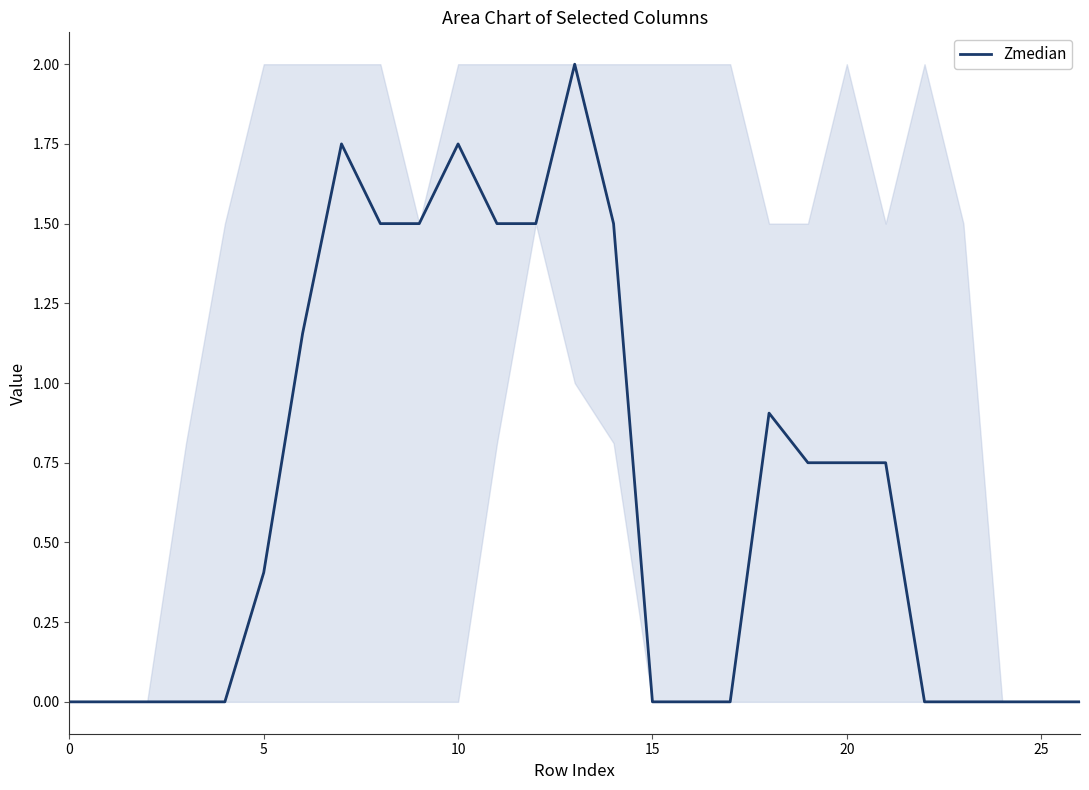

What is the difference between the maximum and minimum values?

2.0